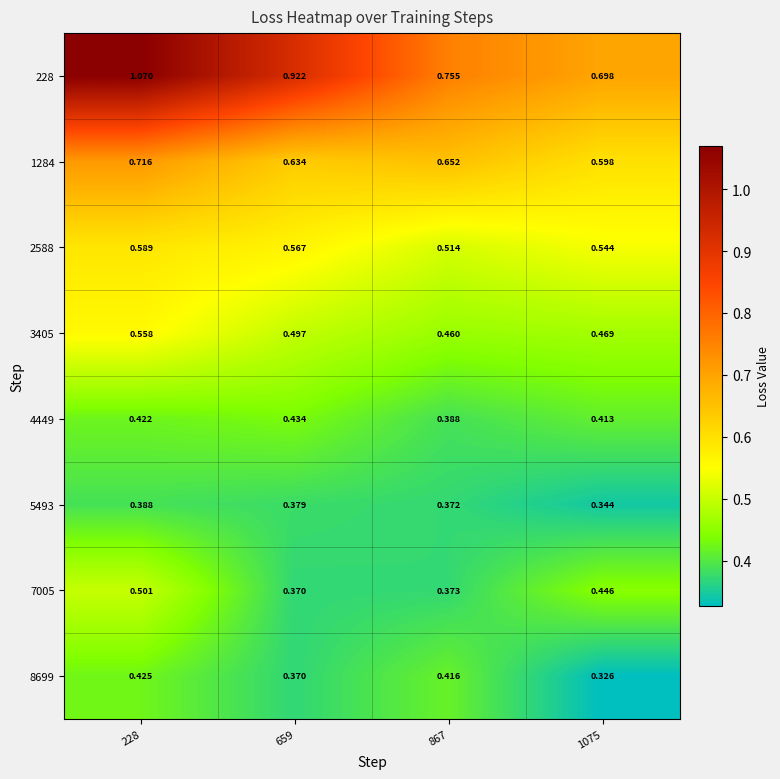

Is the value of 5493 at 867 greater than the value of 3405 at 228?

No